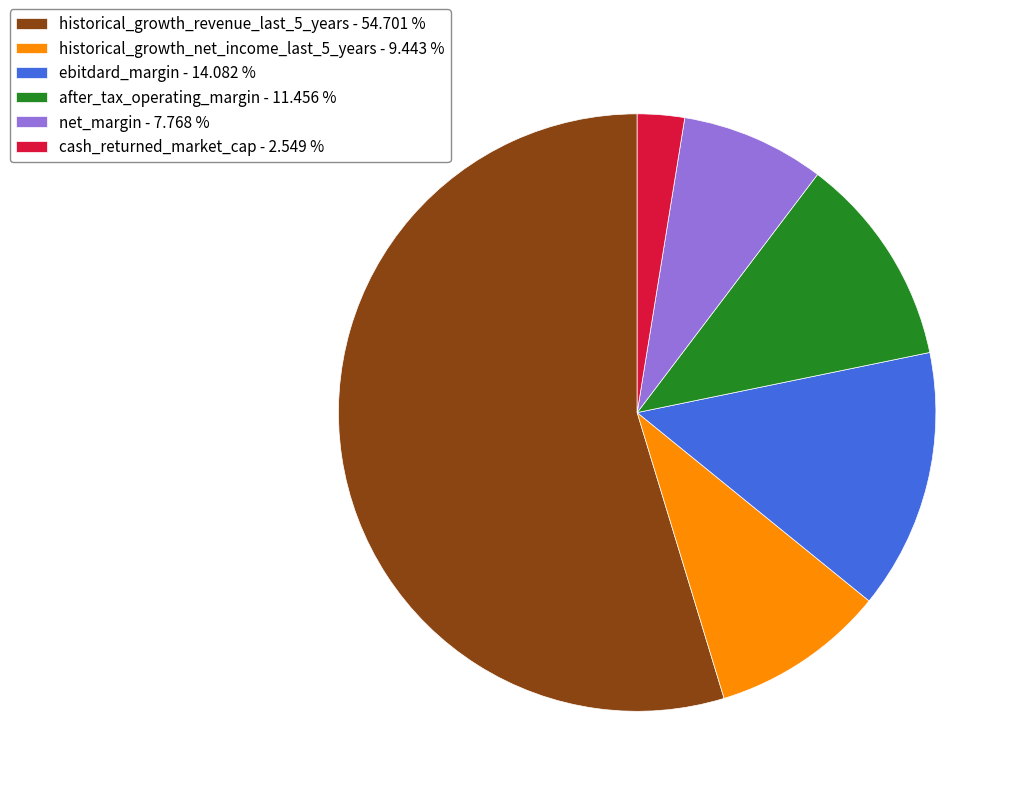

True or false: ebitdard_margin accounts for 14% of the total.

True